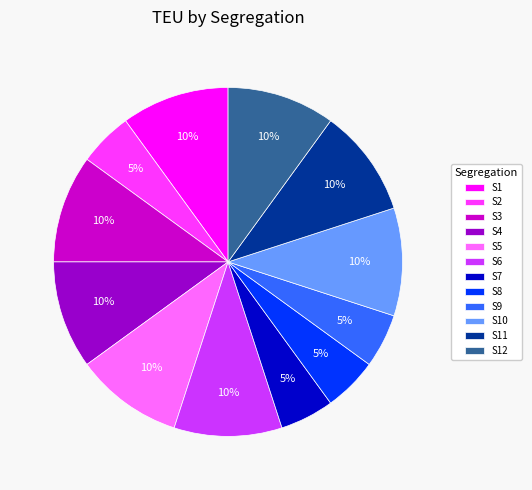

Which has a higher value, S6 or S8?

S6